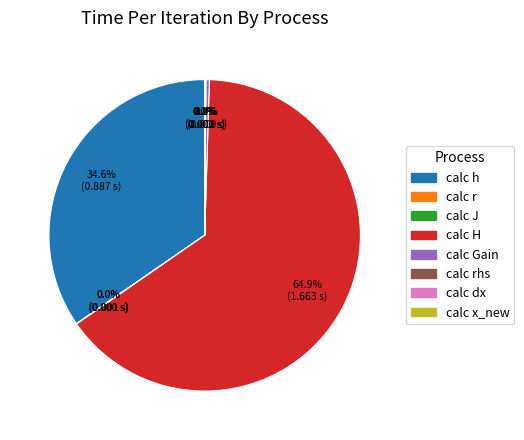

What percentage is the calc H slice, to the nearest percent?

65%